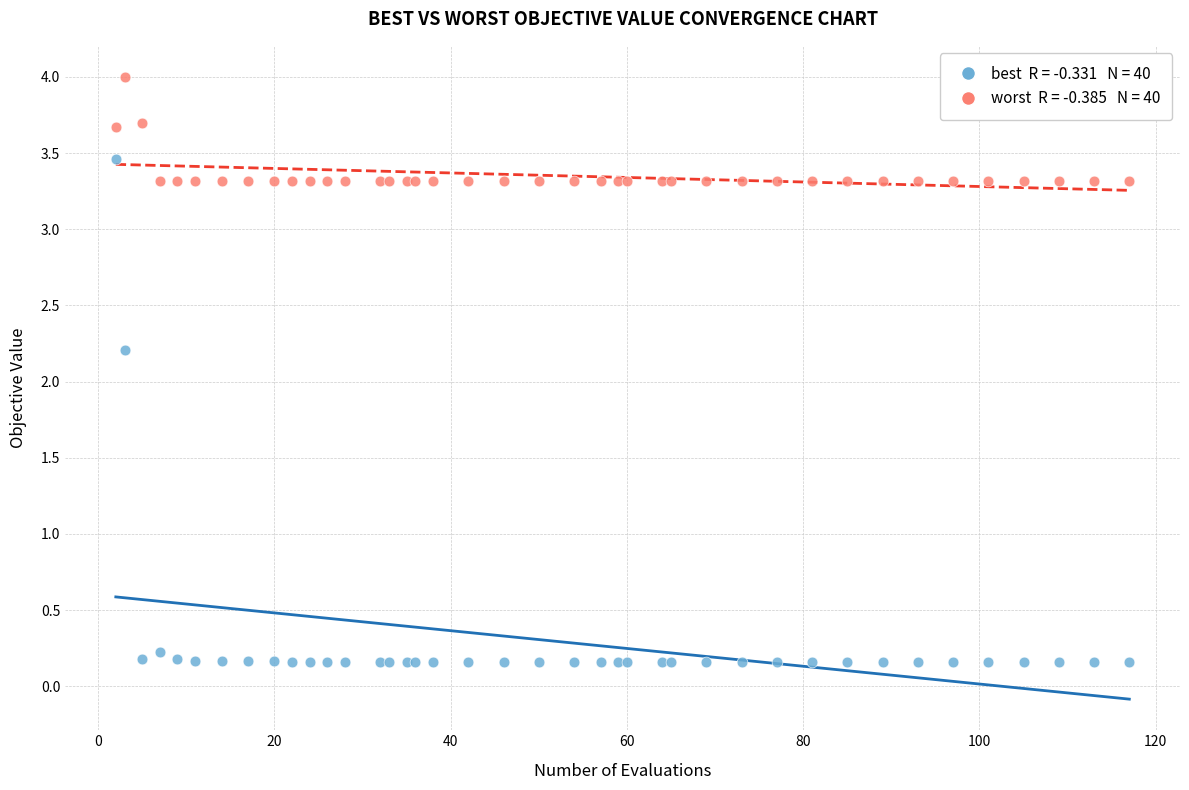

Across all series, what Y value is closest to 2?

2.2